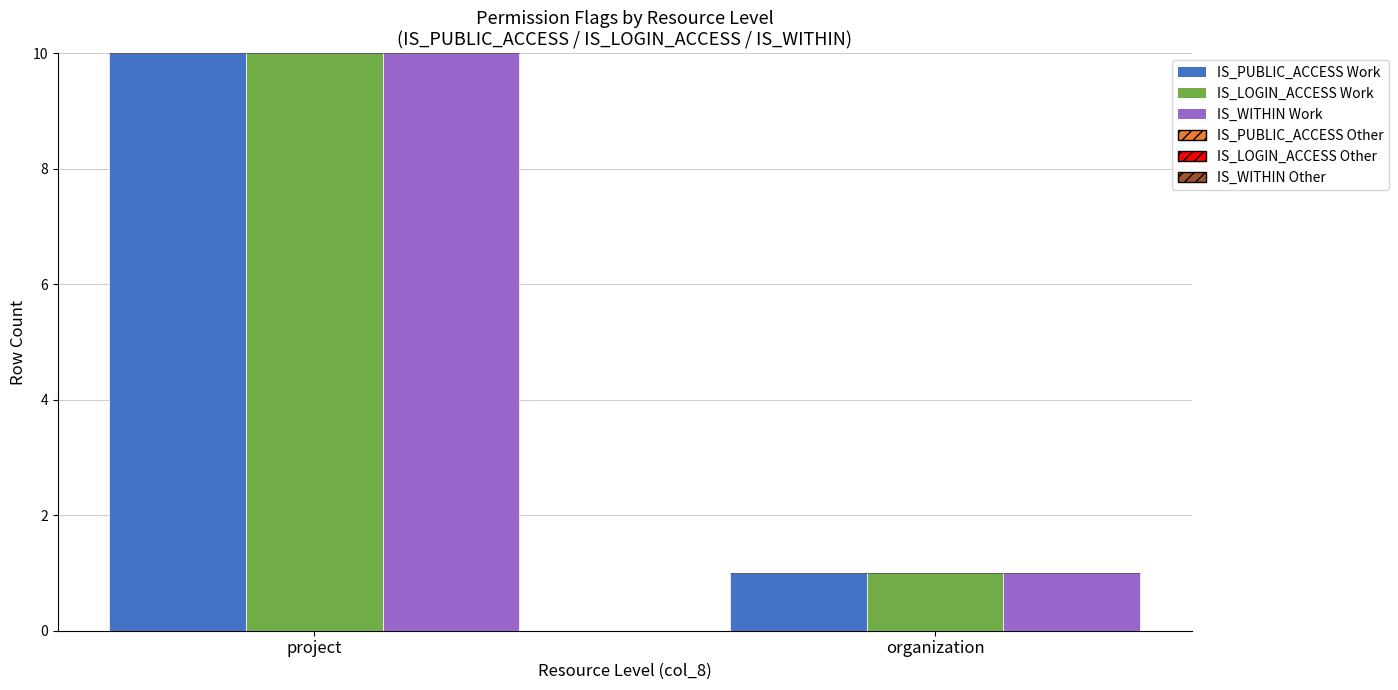

What is the sum of all IS_PUBLIC_ACCESS Work values?

11